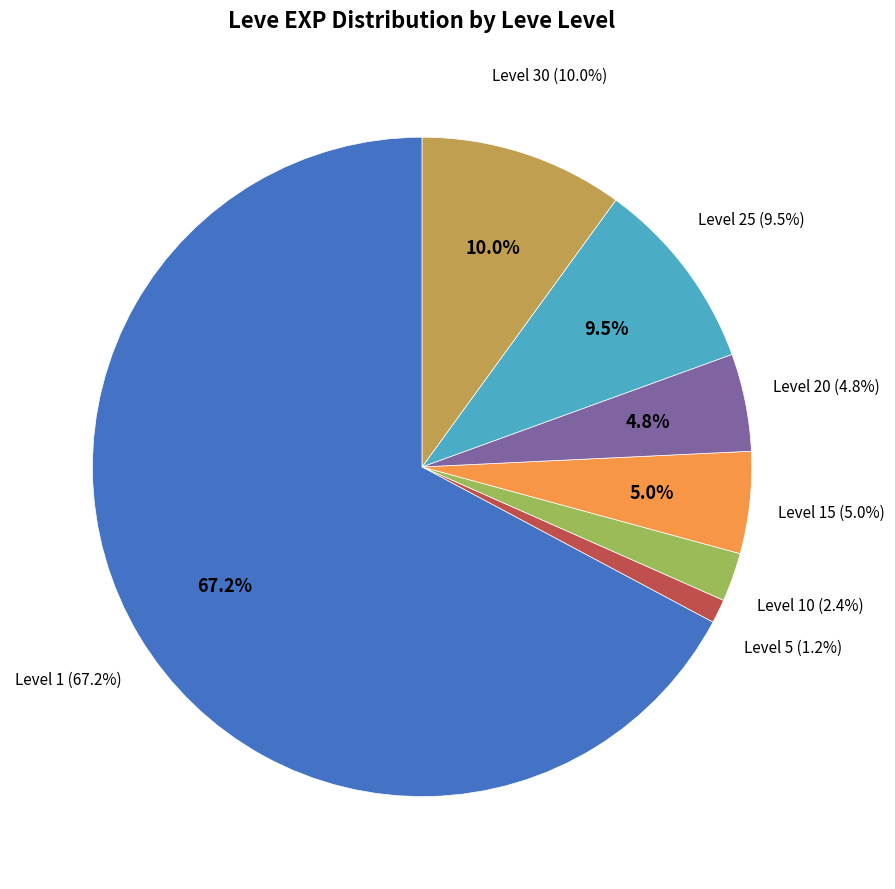

True or false: 1 accounts for 8% of the total.

False